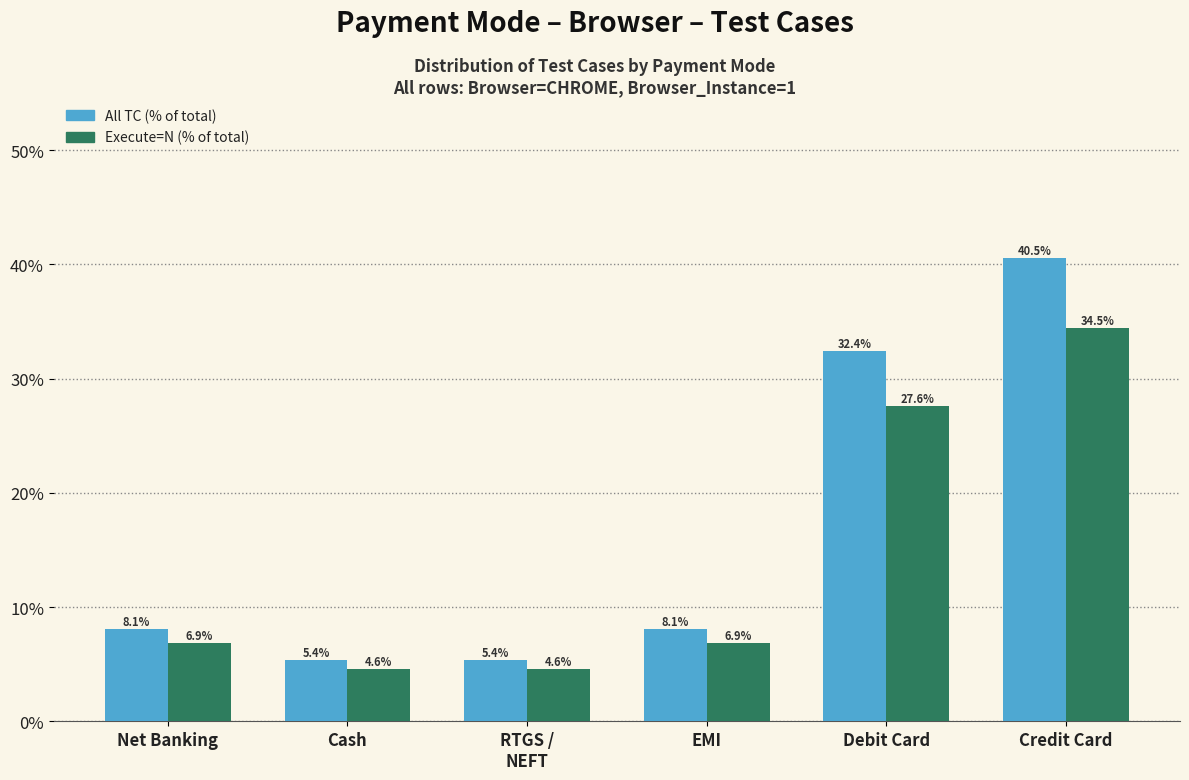

Reading left to right, extract all data points from this chart.

All TC (% of total): 8.1	5.4	5.4	8.1	32.4	40.5
Execute=N (% of total): 6.9	4.6	4.6	6.9	27.6	34.5